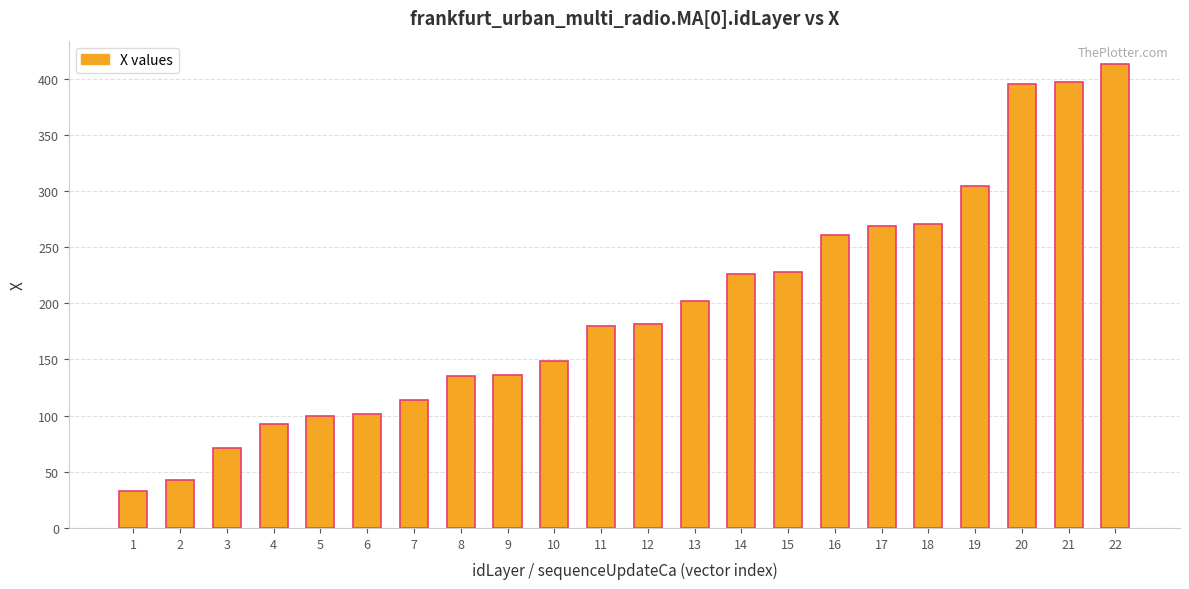

What is the value of the 11th bar from the left?

180.1